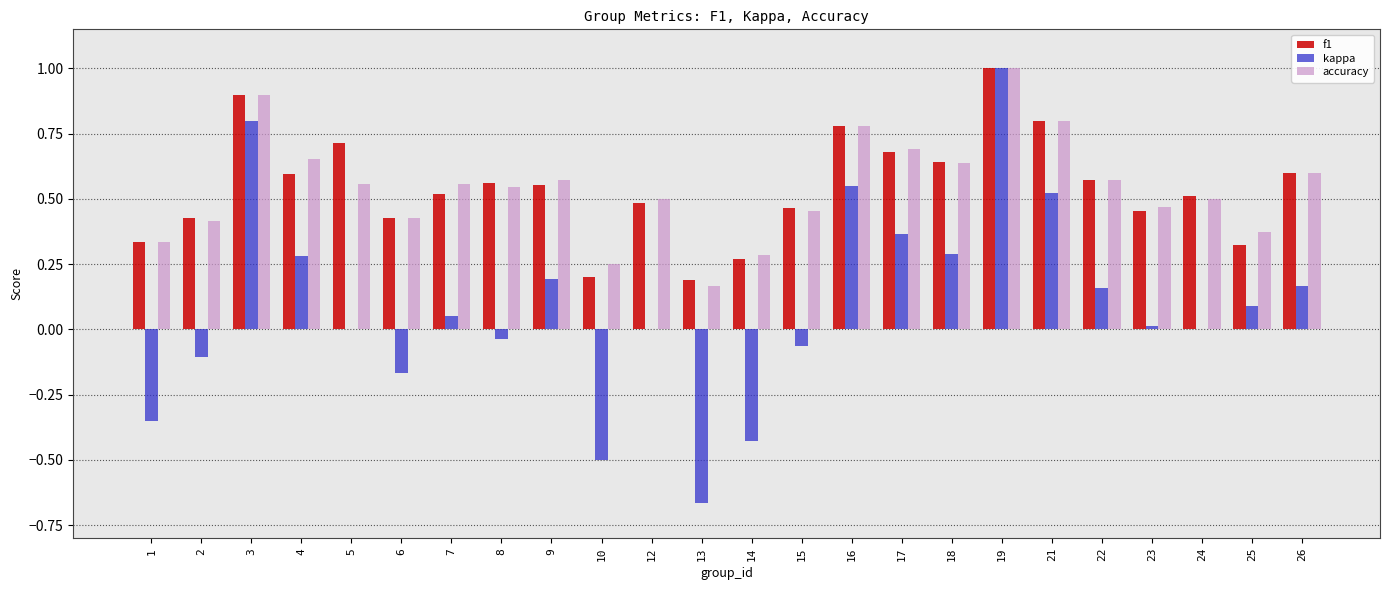

What are all the series names shown in the legend?

f1, kappa, accuracy